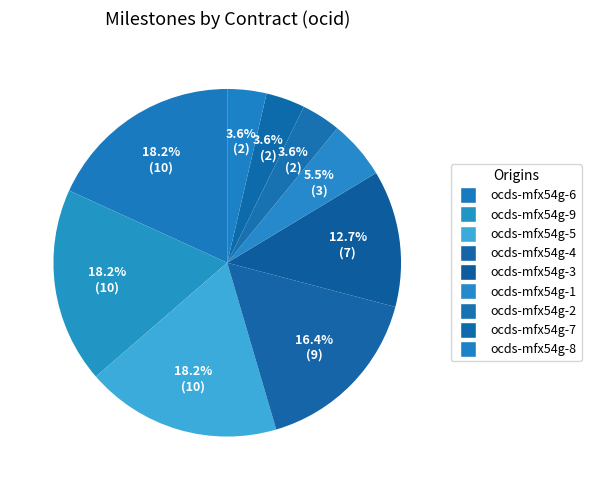

What is the smallest slice in the pie chart?

ocds-mfx54g-2